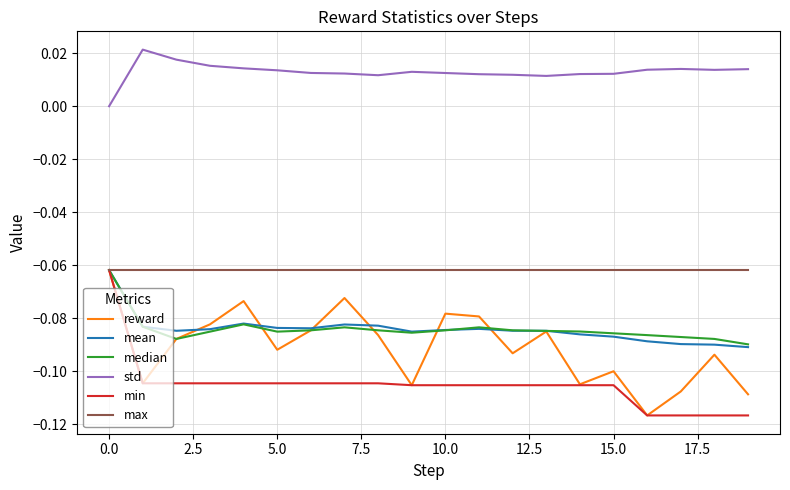

Which series has the largest total across all categories?

std